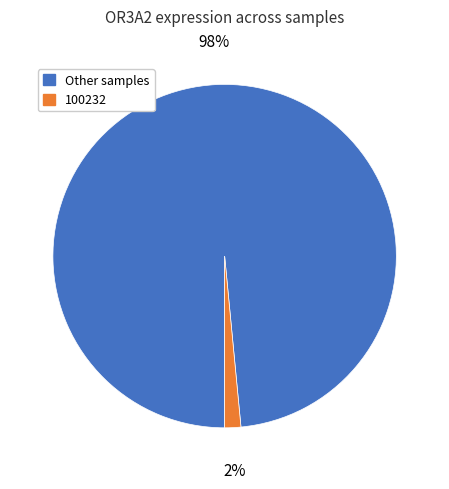

Which slice is the smallest?

100232